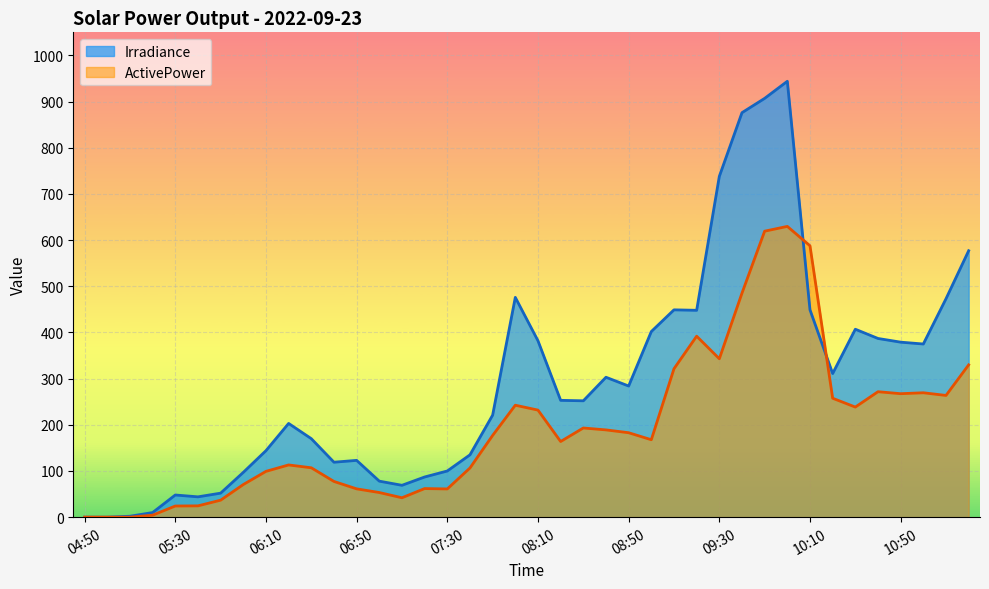

Which category has the highest value in the Irradiance series?

10:00